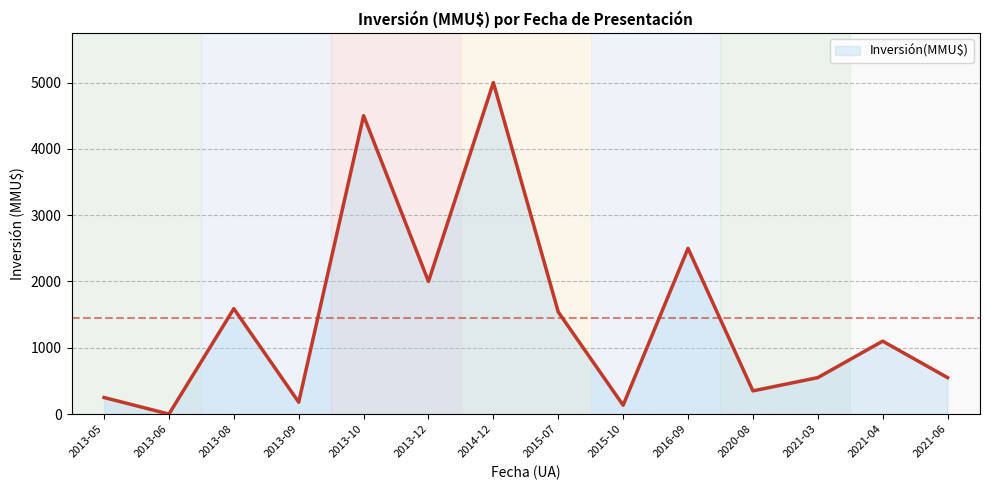

What is the difference between the maximum and minimum values?

5000